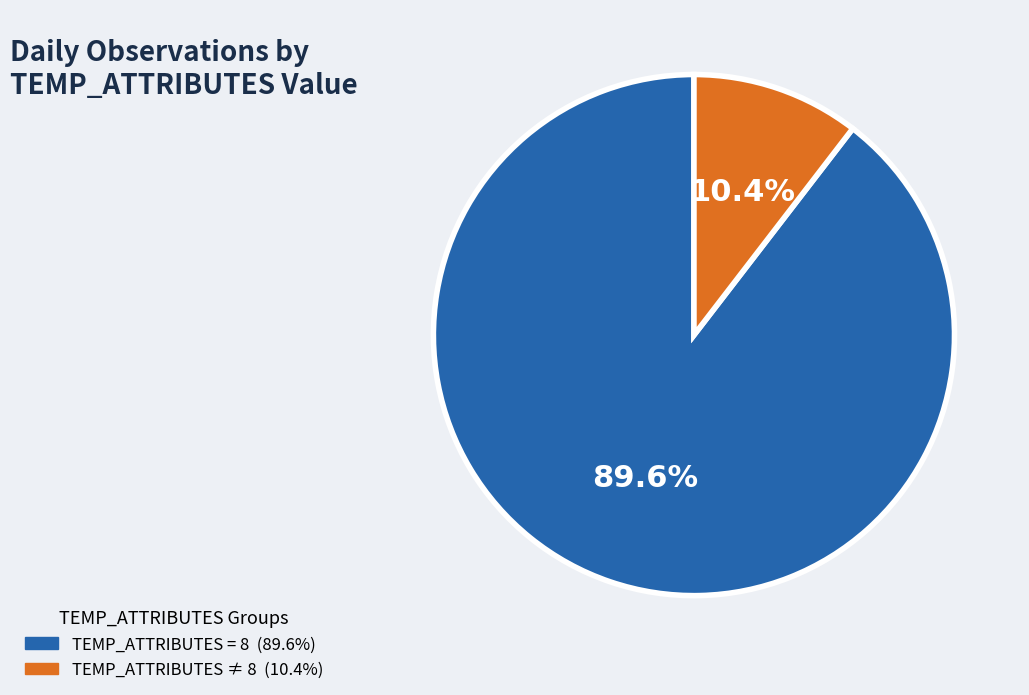

Is there a majority slice in this chart?

Yes